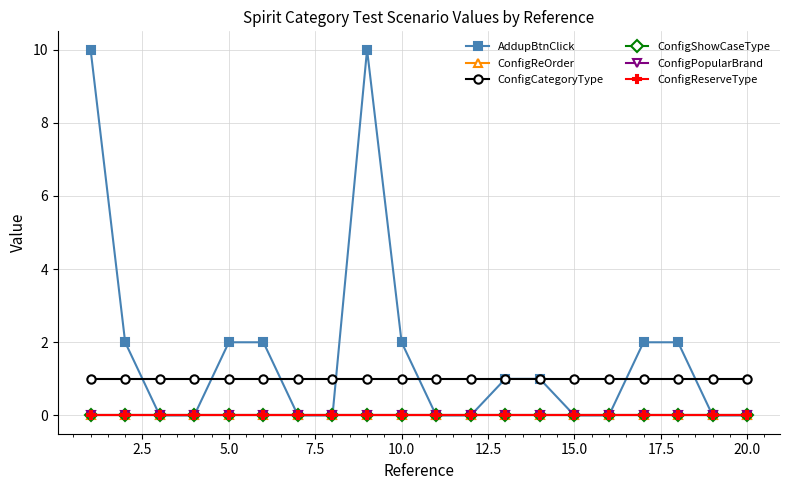

Does the chart have visible grid lines?

Yes